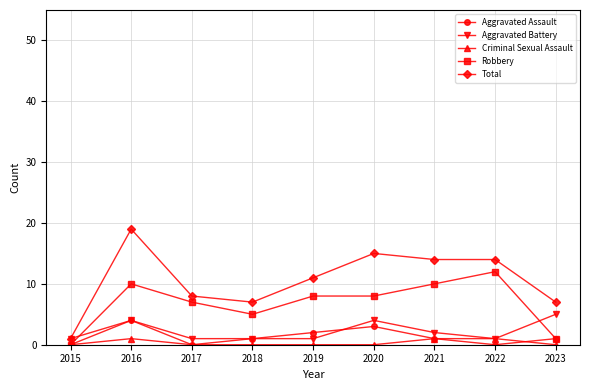

The value of Aggravated Battery at 2023 is 8. True or false?

False